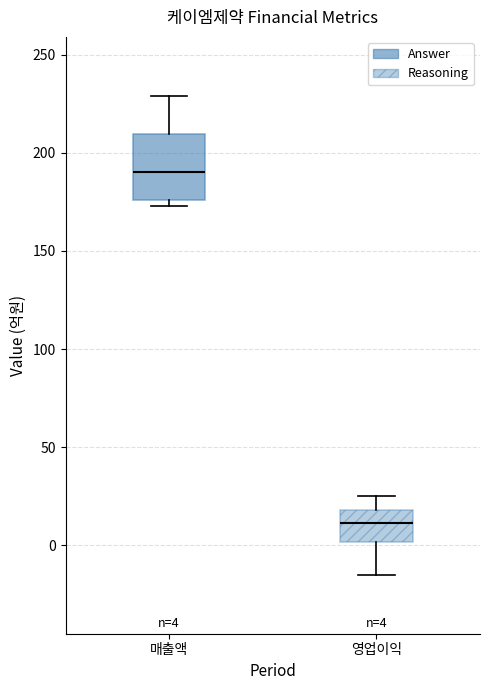

Which box has the lowest median line?

영업이익